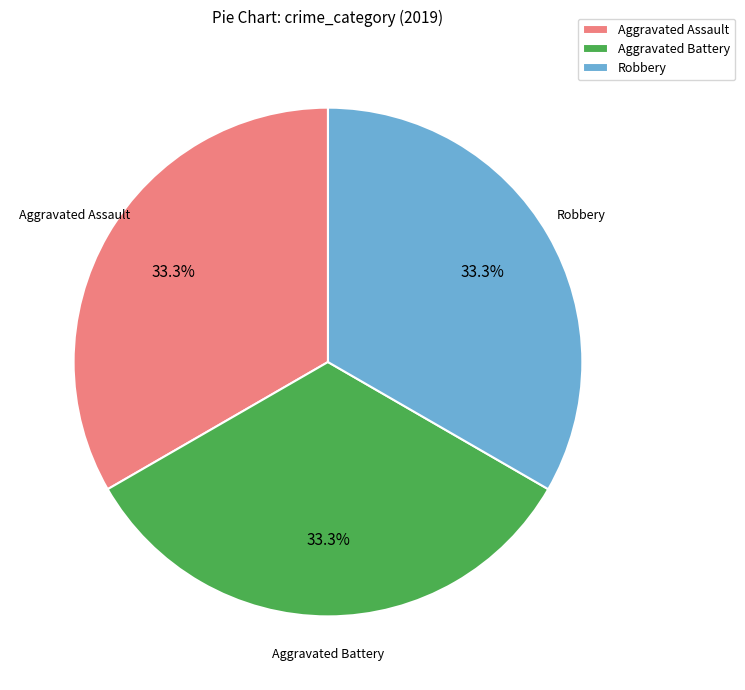

Do Aggravated Battery and Aggravated Assault together represent more than half of the pie?

Yes